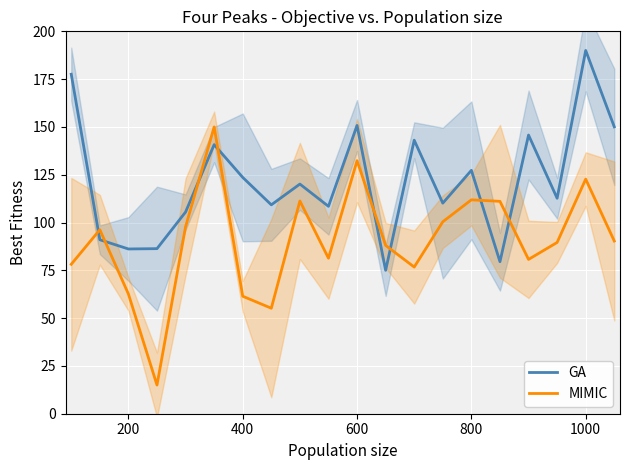

The value of MIMIC at 800 is 66.1. True or false?

False